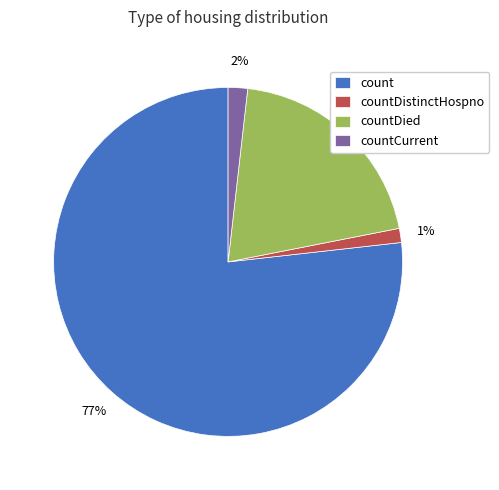

To the nearest percent, what is the difference between the countCurrent and count slice percentages?

75%